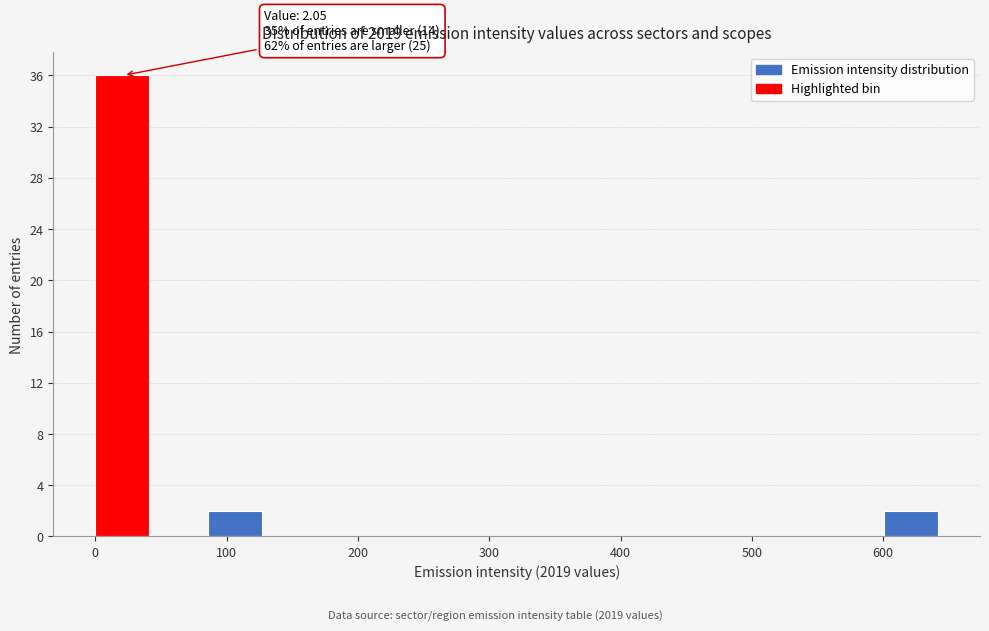

Which range on the x-axis has the tallest bar?

0 to 40